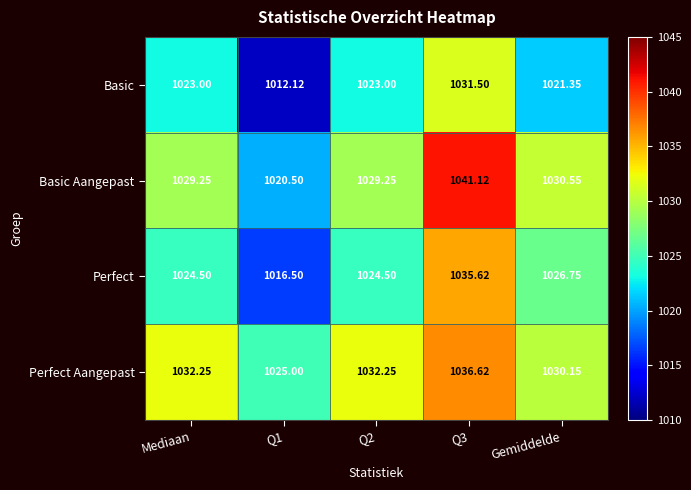

Rank the series by their maximum value, from highest to lowest.

Basic Aangepast, Perfect Aangepast, Perfect, Basic